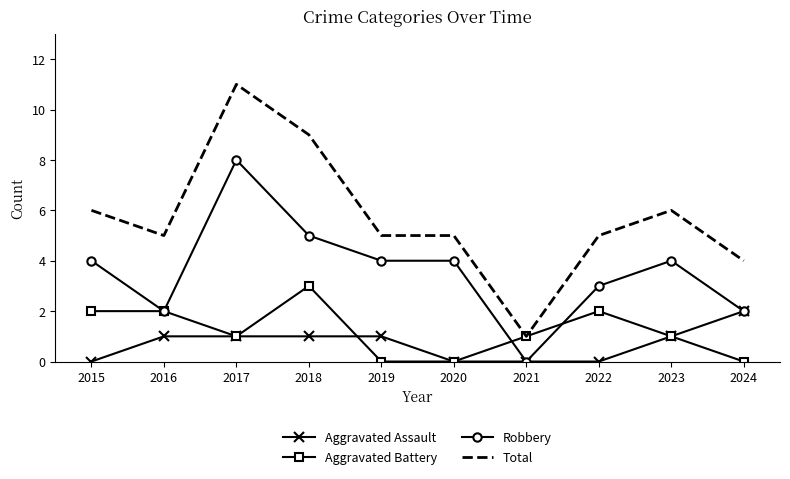

Reading left to right, transcribe all the data shown in this chart.

Aggravated Assault: 0	1	1	1	1	0	0	0	1	2
Aggravated Battery: 2	2	1	3	0	0	1	2	1	0
Robbery: 4	2	8	5	4	4	0	3	4	2
Total: 6	5	11	9	5	5	1	5	6	4